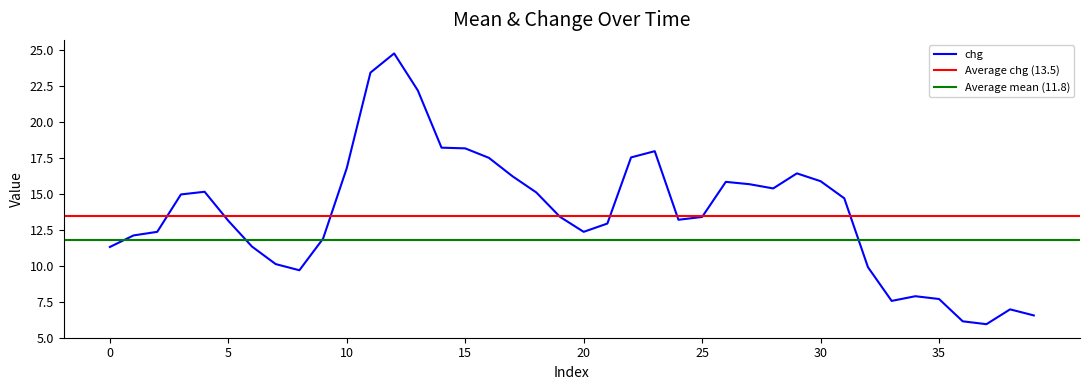

What is the maximum value for Average mean?

11.8